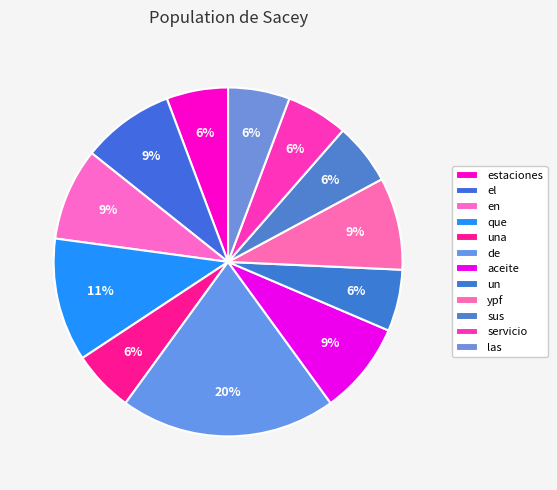

Count the number of slices in the pie.

12